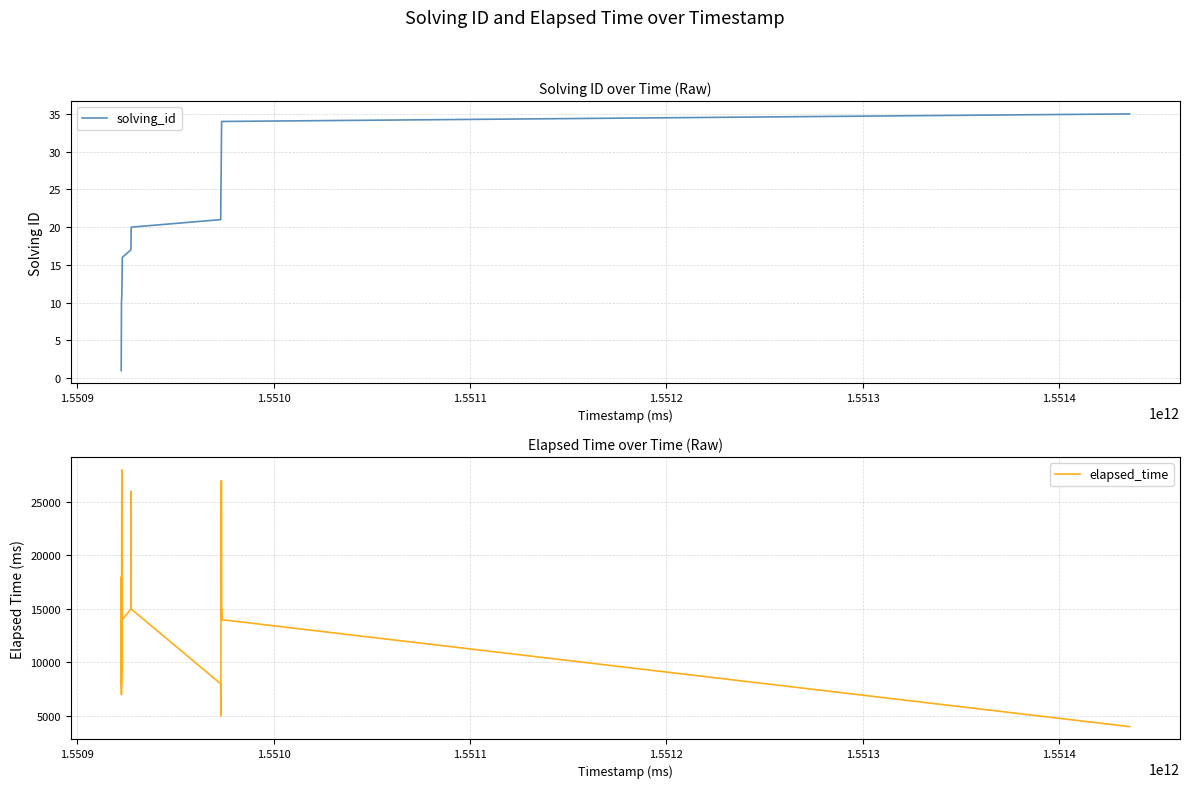

What is the maximum value for solving_id?

35